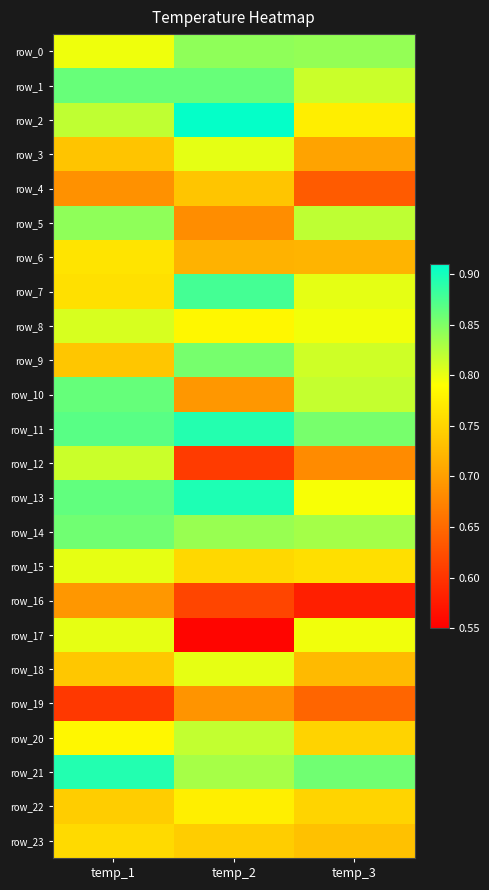

What is the sum of all row_23 values?

2.2